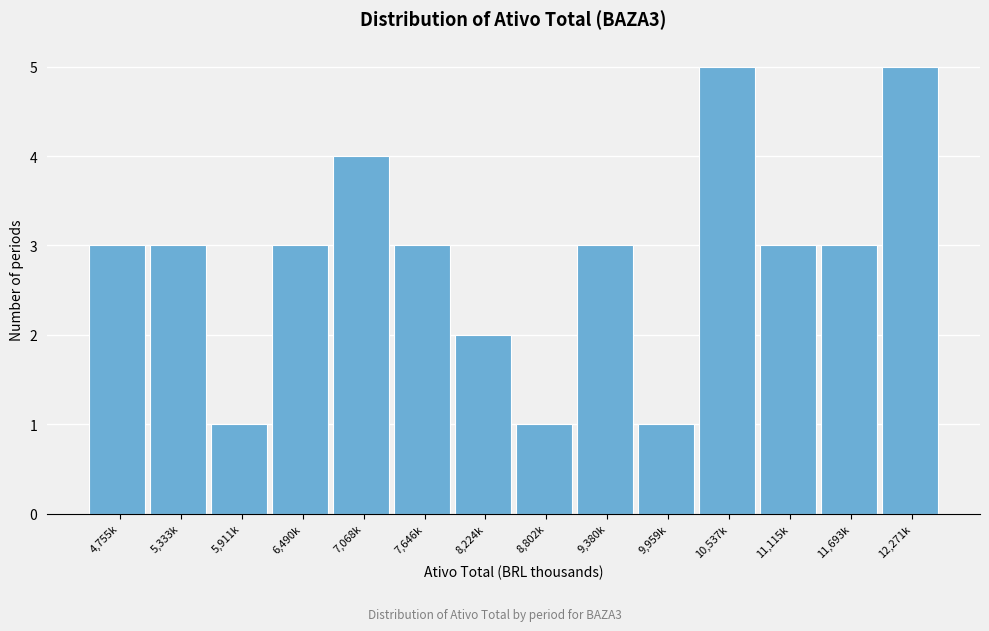

Reading left to right, extract all data points from this chart.

4,755k=3	5,333k=3	5,911k=1	6,490k=3	7,068k=4	7,646k=3	8,224k=2	8,802k=1	9,380k=3	9,959k=1	10,537k=5	11,115k=3	11,693k=3	12,271k=5